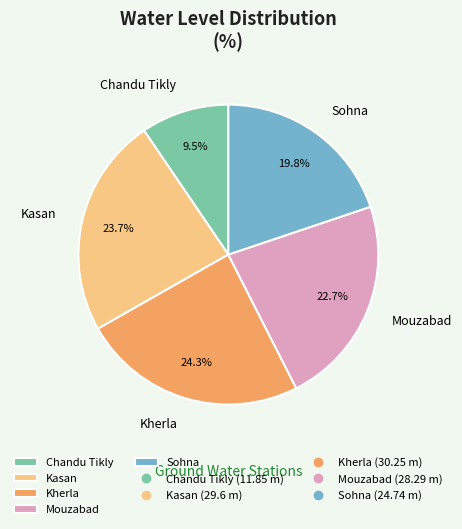

Is the sum of Chandu Tikly and Mouzabad greater than half?

No